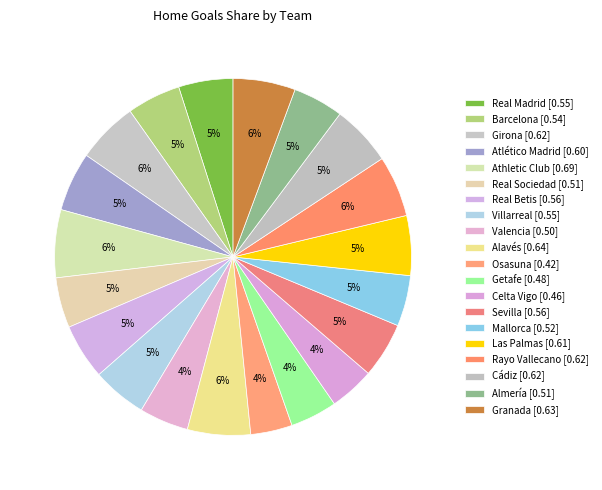

To the nearest percent, what is the difference between the largest and smallest slice percentages?

2%